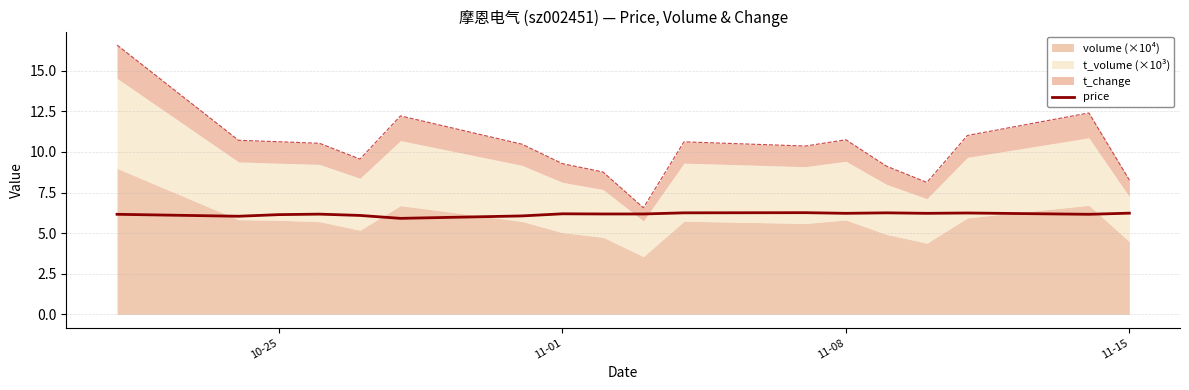

Is it true that price equals 3.9 at 11-01?

False